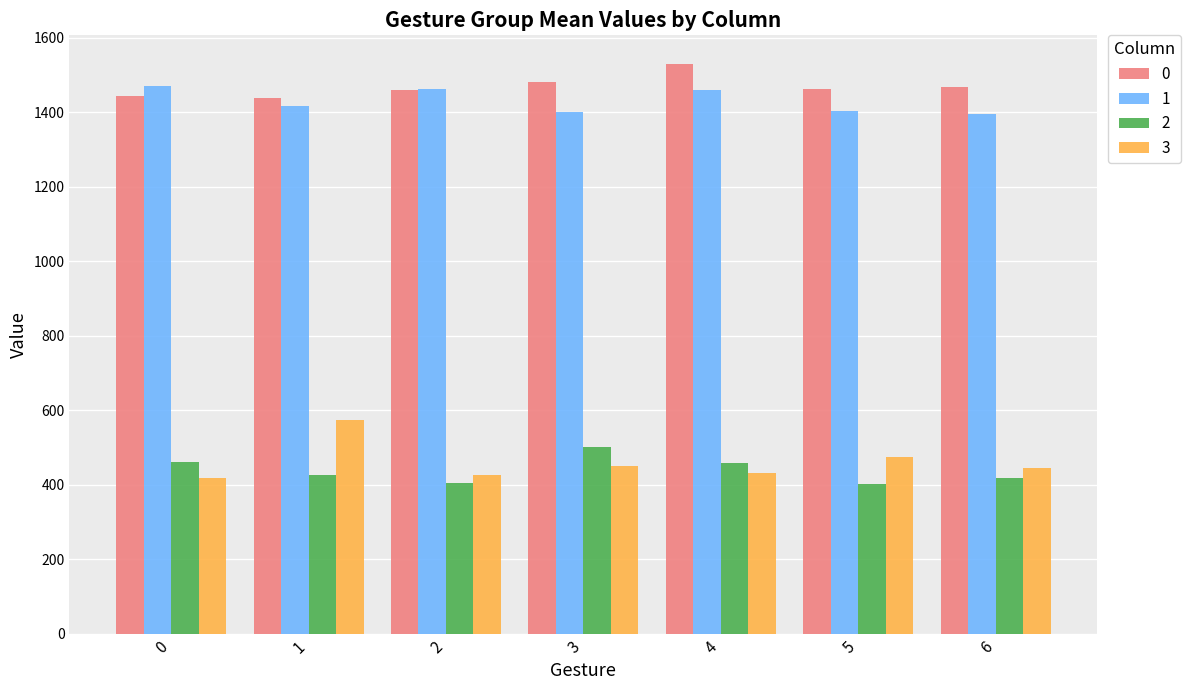

What is the spread (max minus min) of values at 6?

1047.6